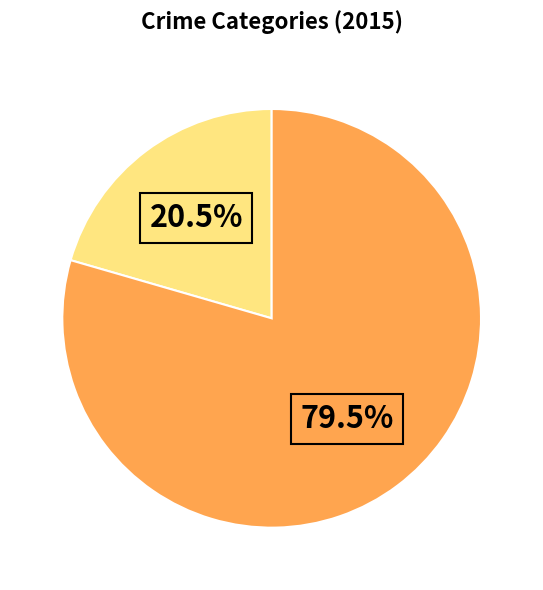

Does any single category account for the majority?

Yes